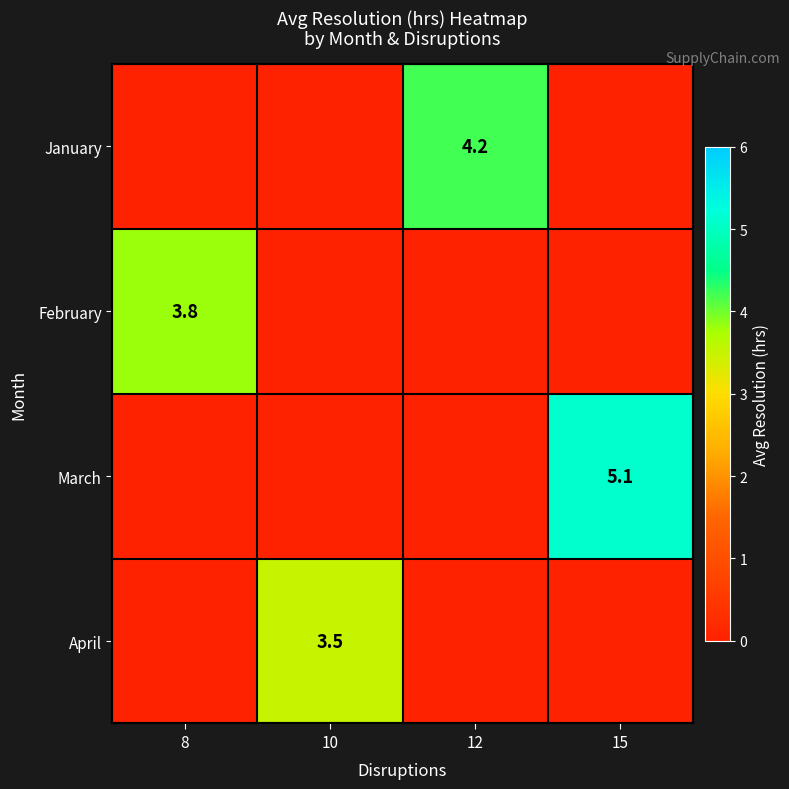

Is it true that February equals 3.8 at 8?

True